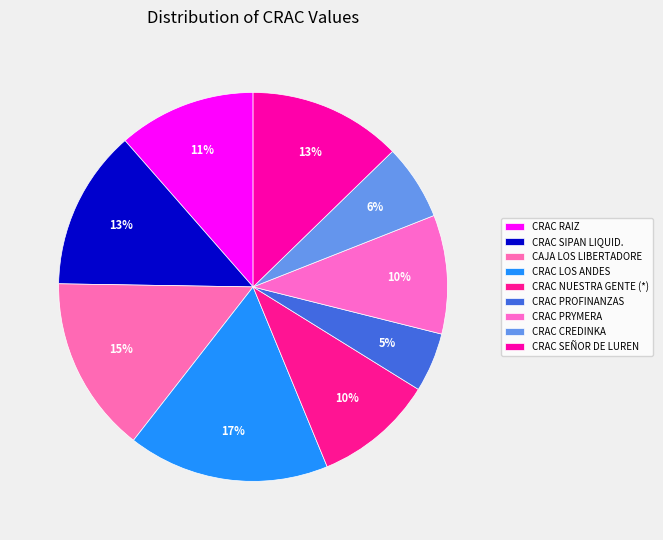

How many slices are in this pie chart?

9